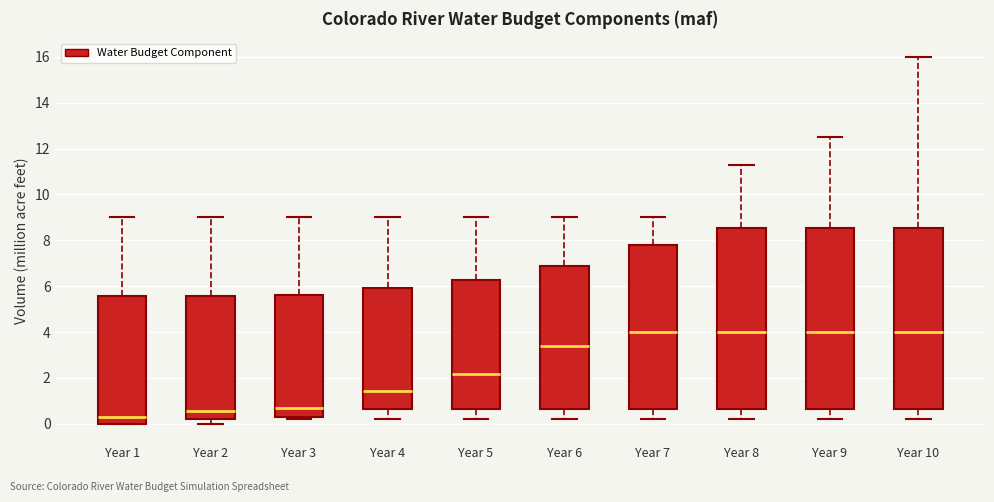

Reading left to right, read every box against the y-axis: the position of its median line, the range the box covers, and the ends of its whiskers. The values are not printed on the chart, so give them approximately, as read against the axis.

Year 1: median 0.4, box 0.0 to 5.6, whiskers 0.0 to 9.0
Year 2: median 0.6, box 0.2 to 5.6, whiskers 0.0 to 9.0
Year 3: median 0.8, box 0.4 to 5.6, whiskers 0.2 to 9.0
Year 4: median 1.4, box 0.6 to 6.0, whiskers 0.2 to 9.0
Year 5: median 2.2, box 0.6 to 6.2, whiskers 0.2 to 9.0
Year 6: median 3.4, box 0.6 to 7.0, whiskers 0.2 to 9.0
Year 7: median 4.0, box 0.6 to 7.8, whiskers 0.2 to 9.0
Year 8: median 4.0, box 0.6 to 8.6, whiskers 0.2 to 11.2
Year 9: median 4.0, box 0.6 to 8.6, whiskers 0.2 to 12.6
Year 10: median 4.0, box 0.6 to 8.6, whiskers 0.2 to 16.0